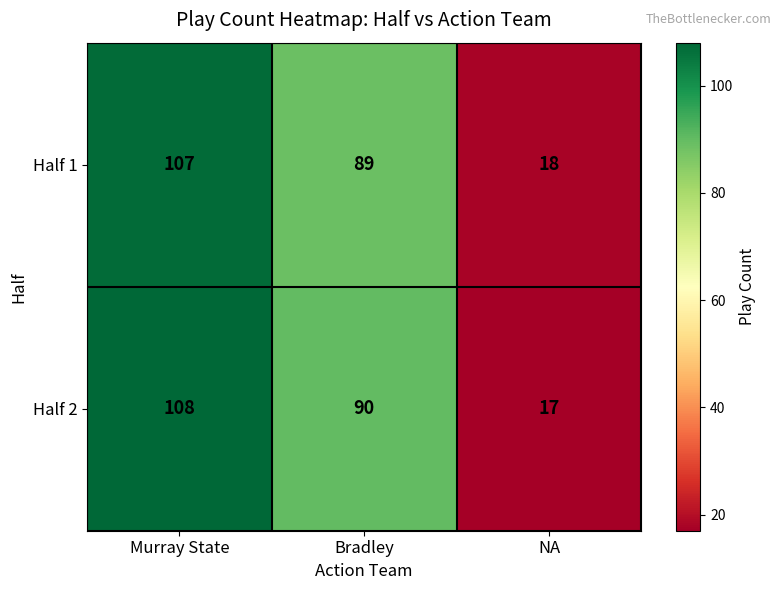

What is the difference between the Half 1 values at Bradley and Murray State?

18